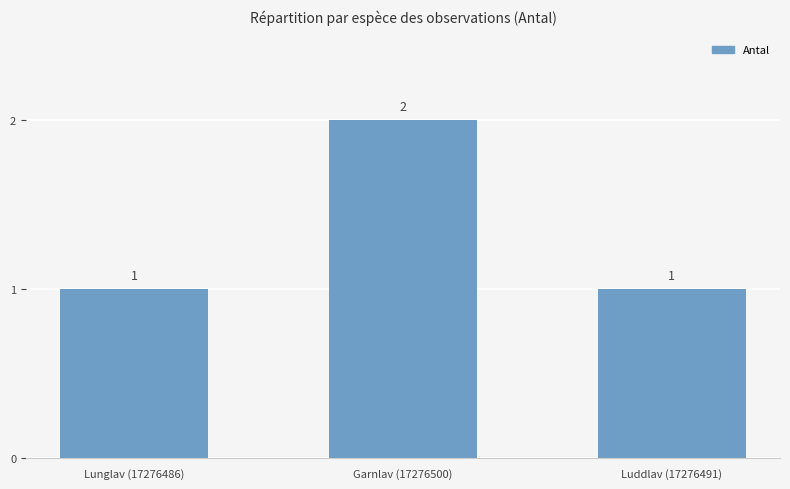

Which has a higher value, Garnlav (17276500) or Luddlav (17276491)?

Garnlav (17276500)